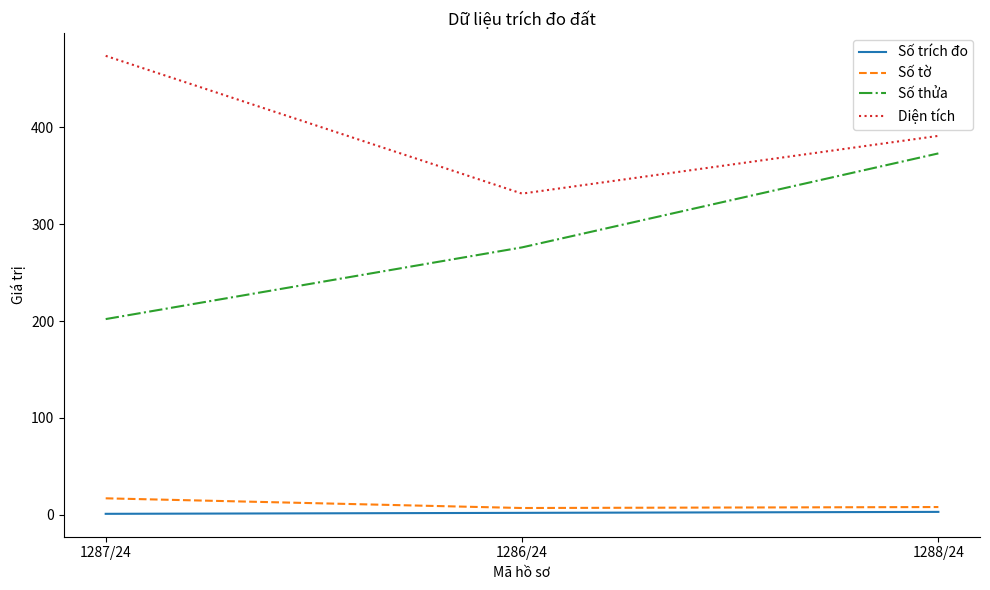

Is it true that Diện tích equals 119.6 at 1287/24?

False